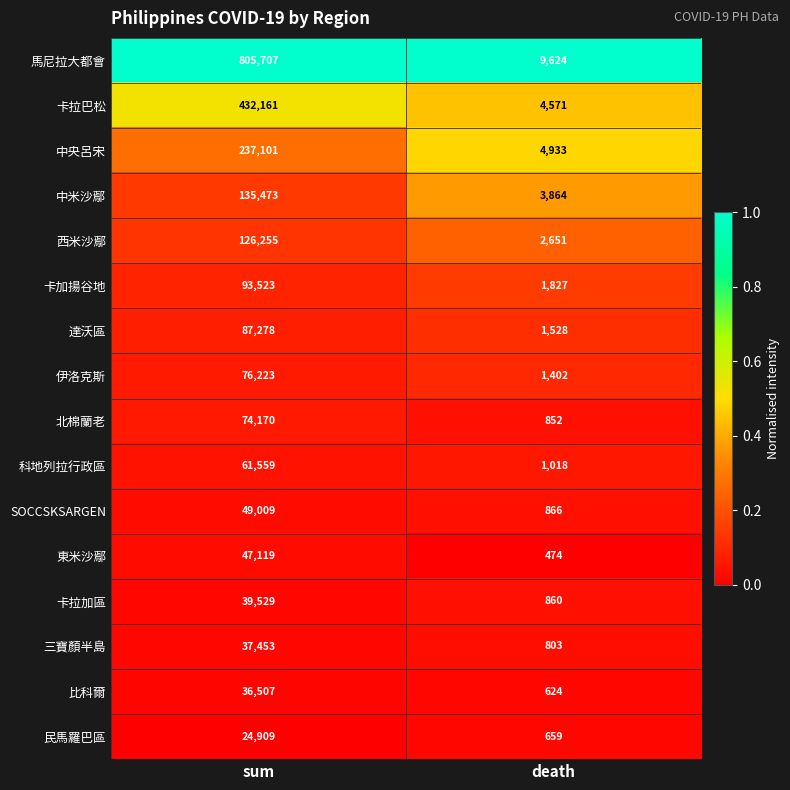

How many categories are shown in the chart?

2